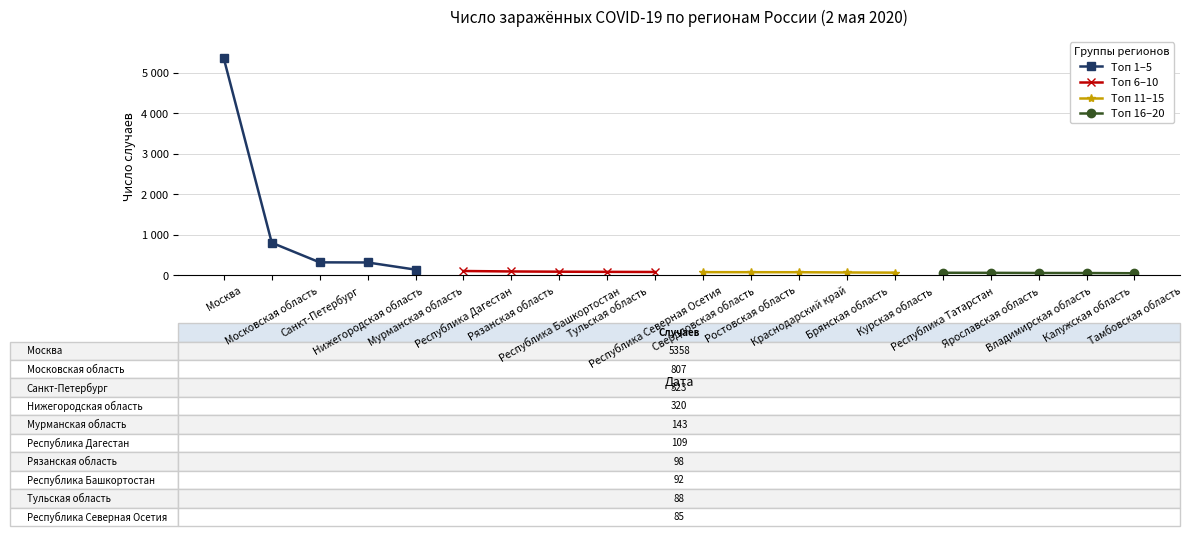

What is the label of the 3rd point from the left?

Санкт-Петербург